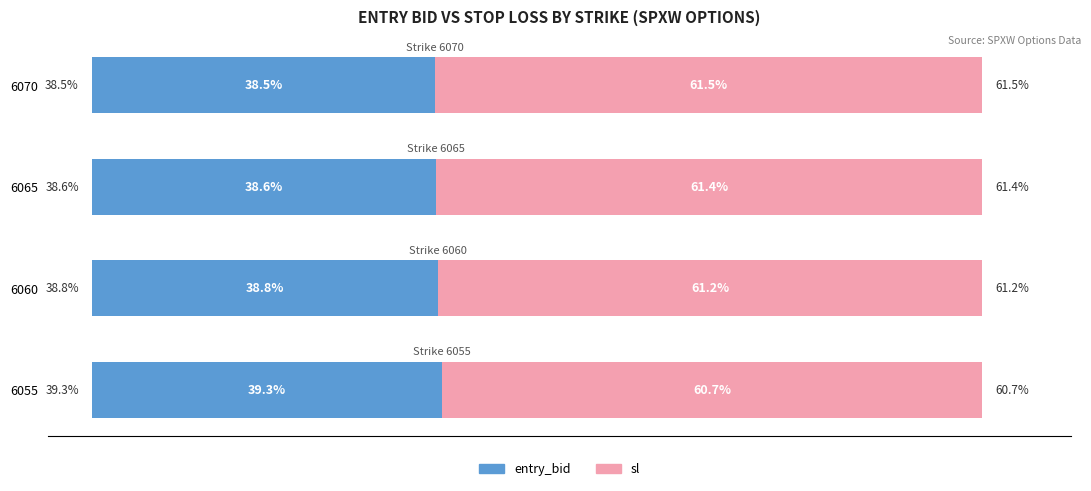

List the labels in order of entry_bid value, largest first.

6055, 6060, 6065, 6070